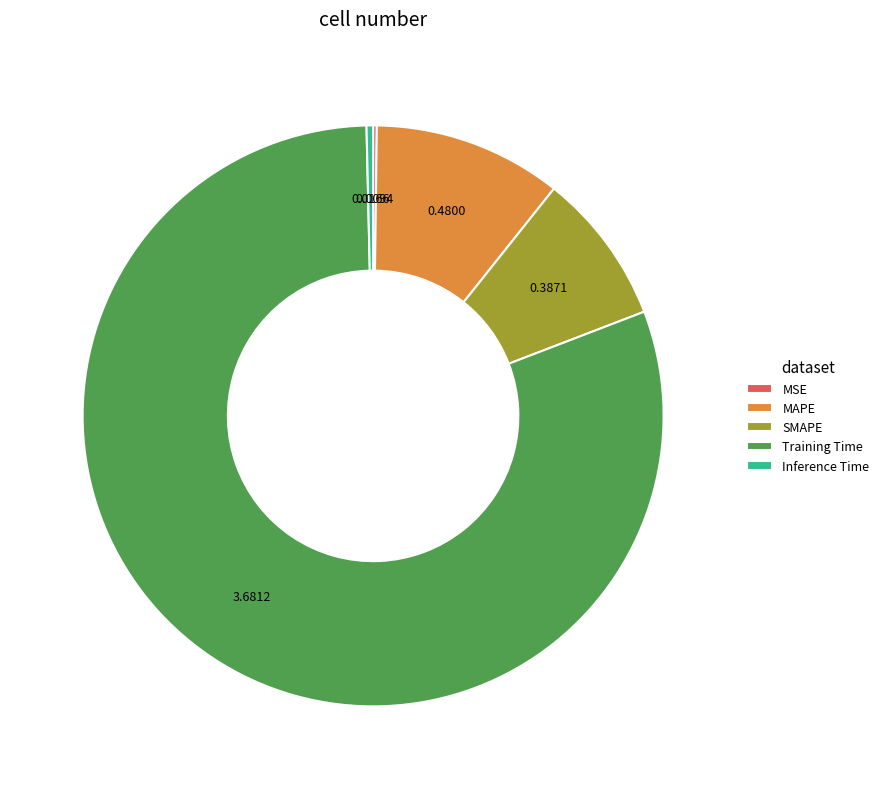

Which slice is the largest?

Training Time